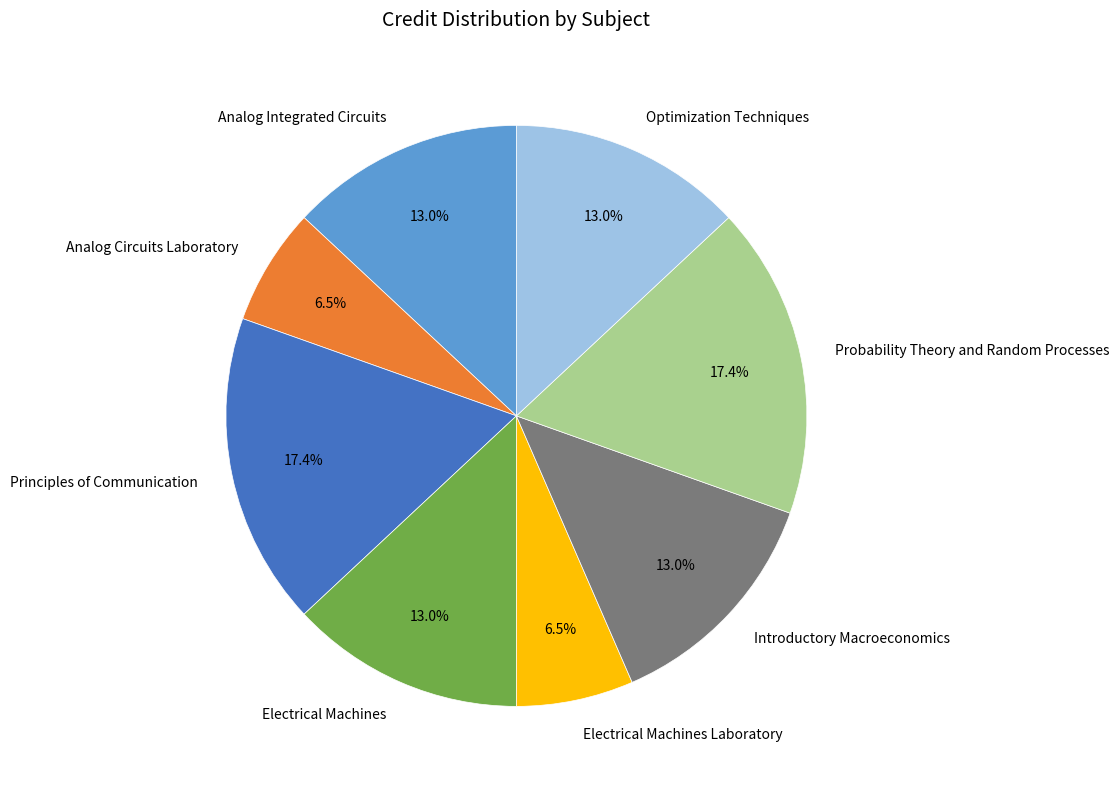

Combined, do Principles of Communication and Introductory Macroeconomics account for over 50%?

No